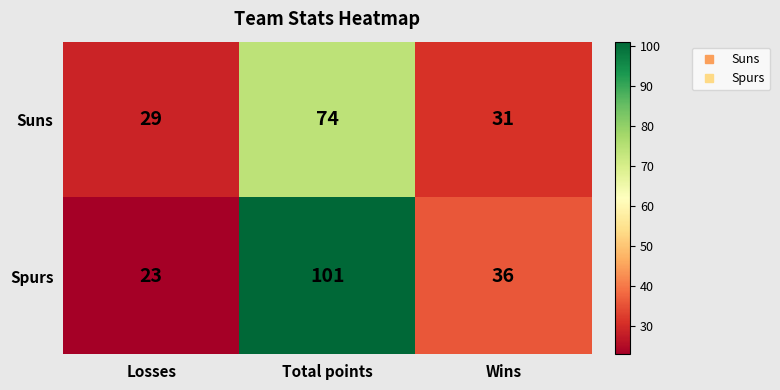

Which series has the largest range (max minus min)?

Spurs